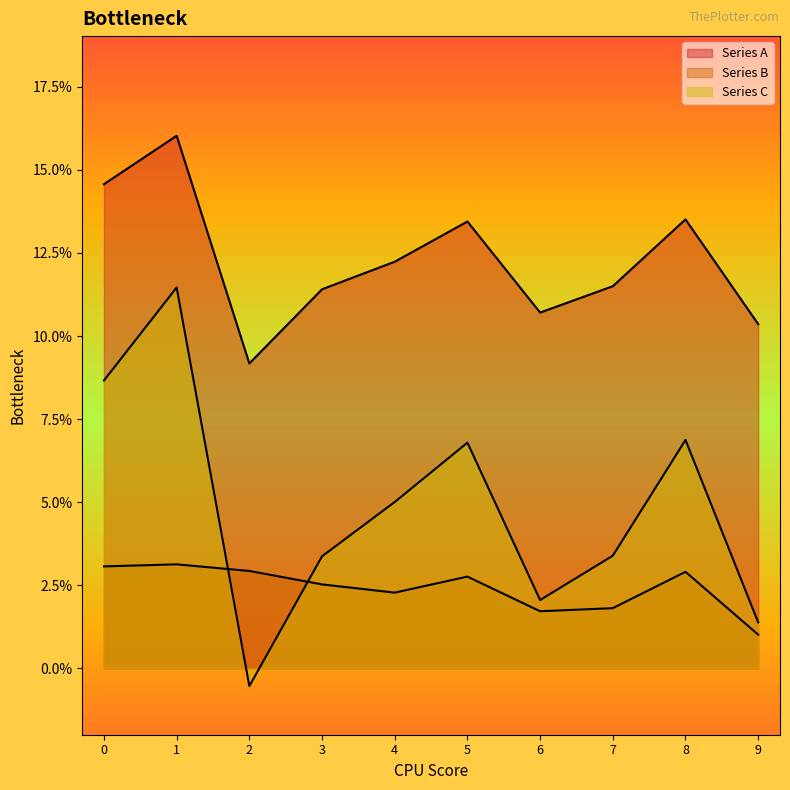

Count the Series A values in the range 0 to 1.

10